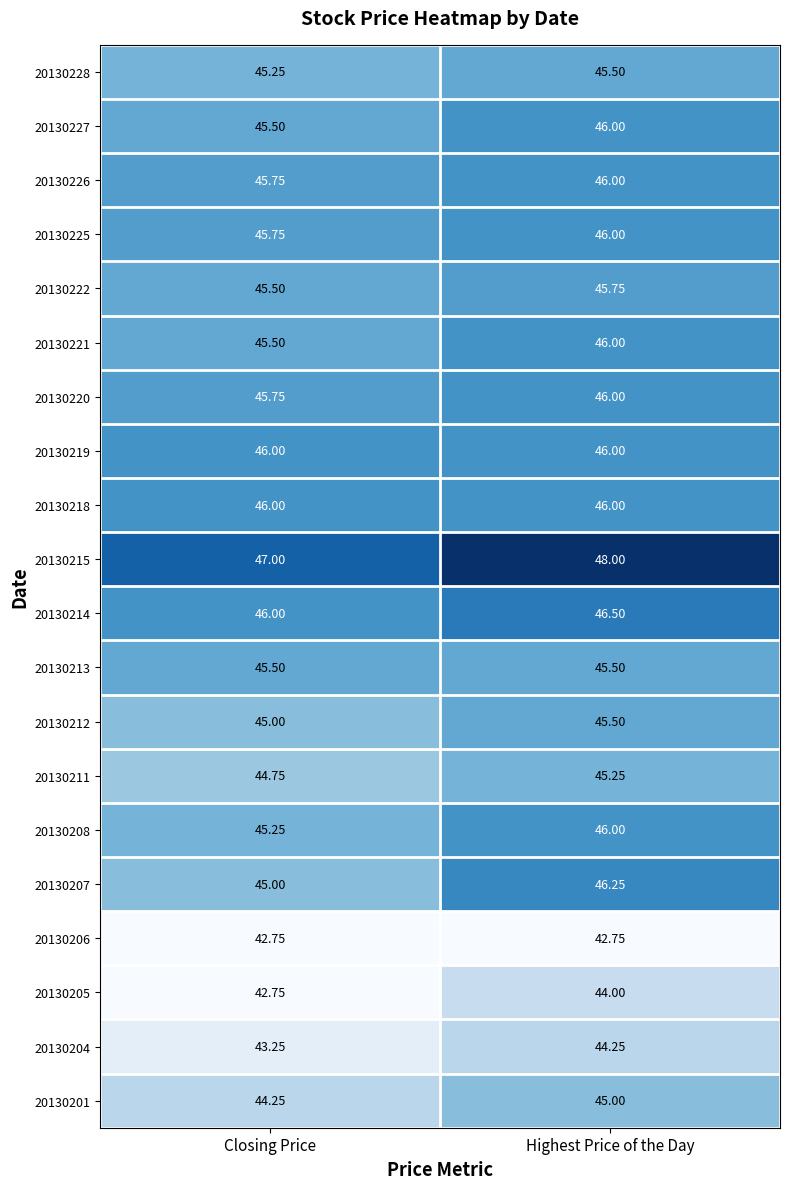

Rank the categories by 20130228 value from highest to lowest.

Highest Price of the Day, Closing Price